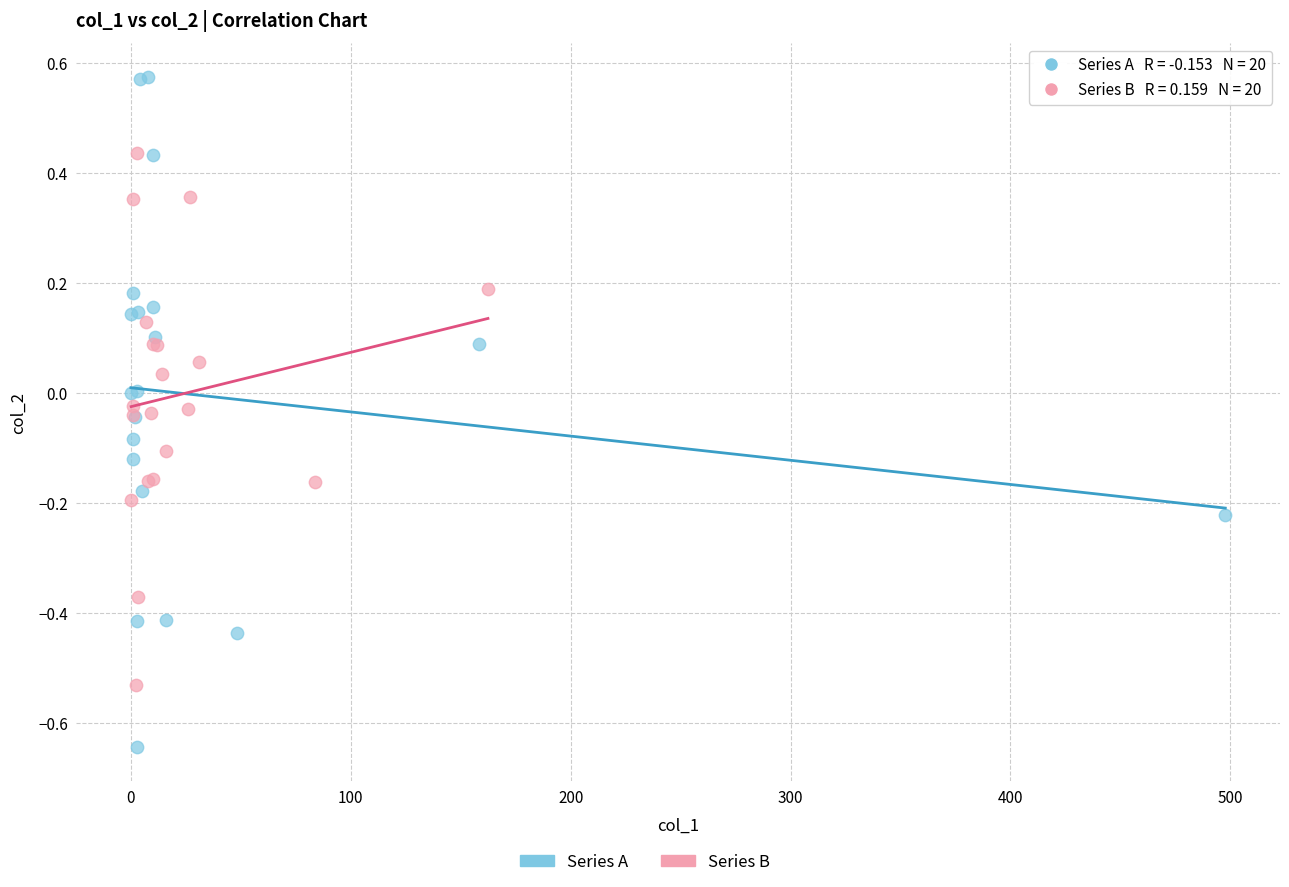

Which series contains the lowest Y value?

Series A